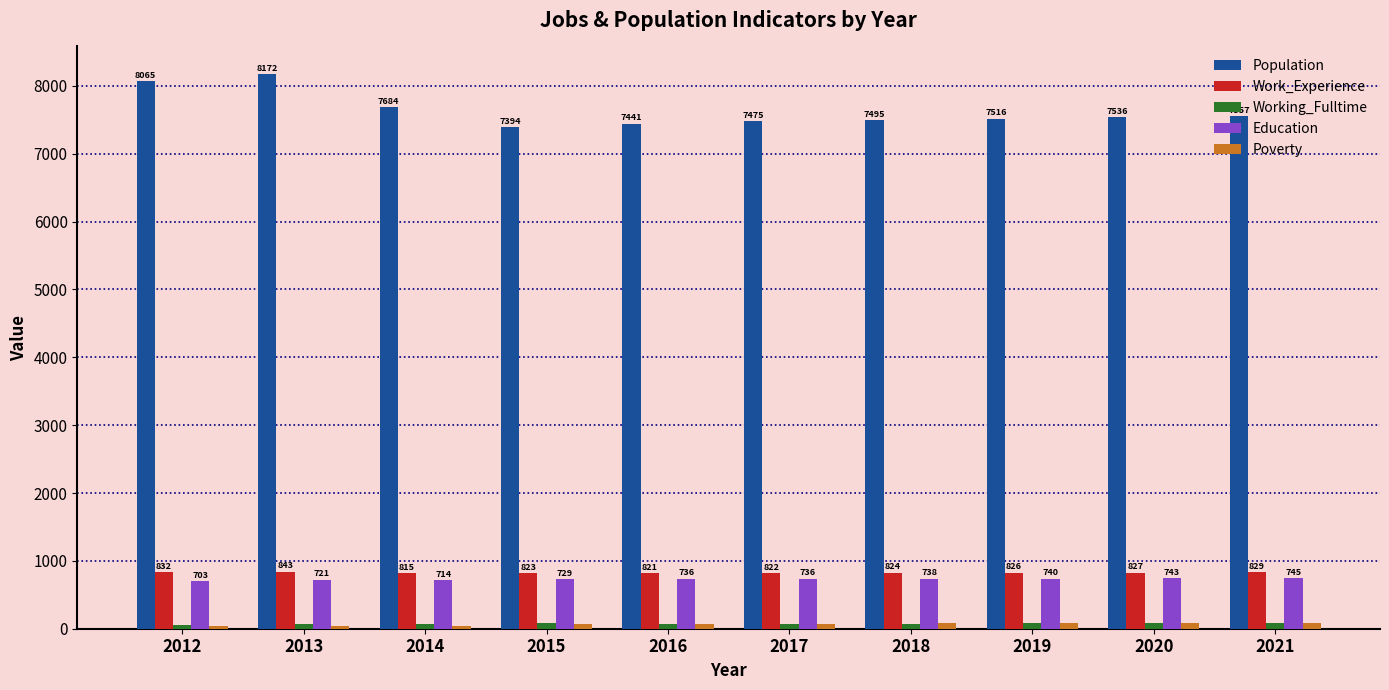

Is the value of Population at 2016 greater than the value of Education at 2021?

Yes